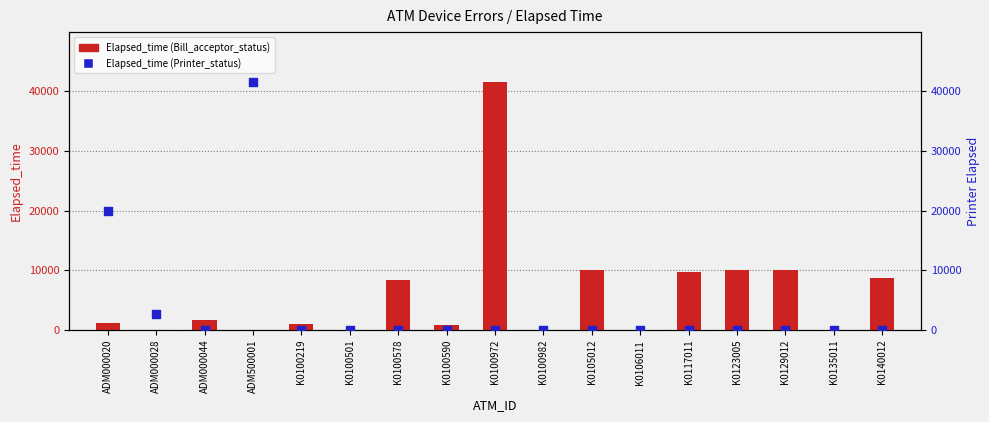

Which series contains the highest Y value?

Elapsed_time (Bill_acceptor_status)